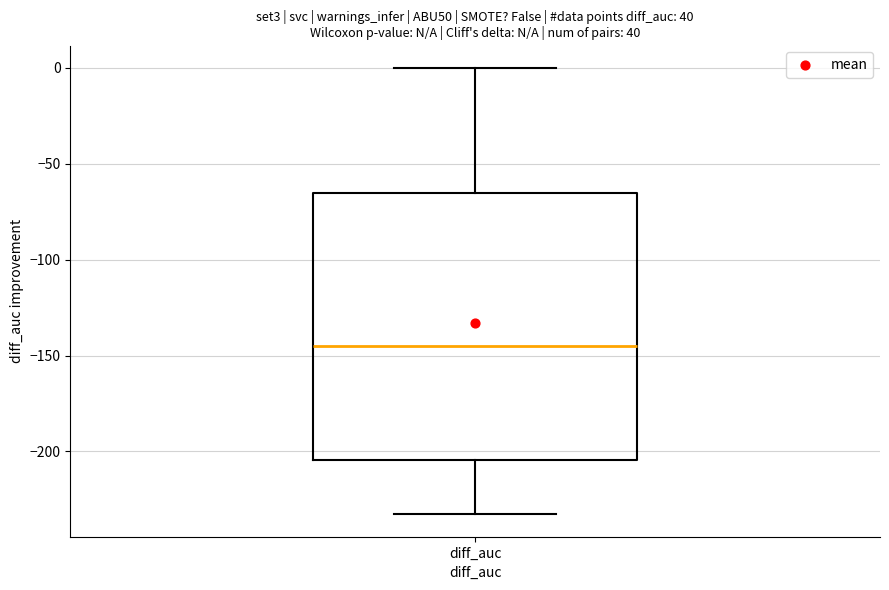

Read this box plot against the y-axis: the position of the median line, the range covered by the box, and the ends of both whiskers. The values are not printed on the chart, so give them approximately, as read against the axis.

median -145, box -205 to -65, whiskers -235 to 0